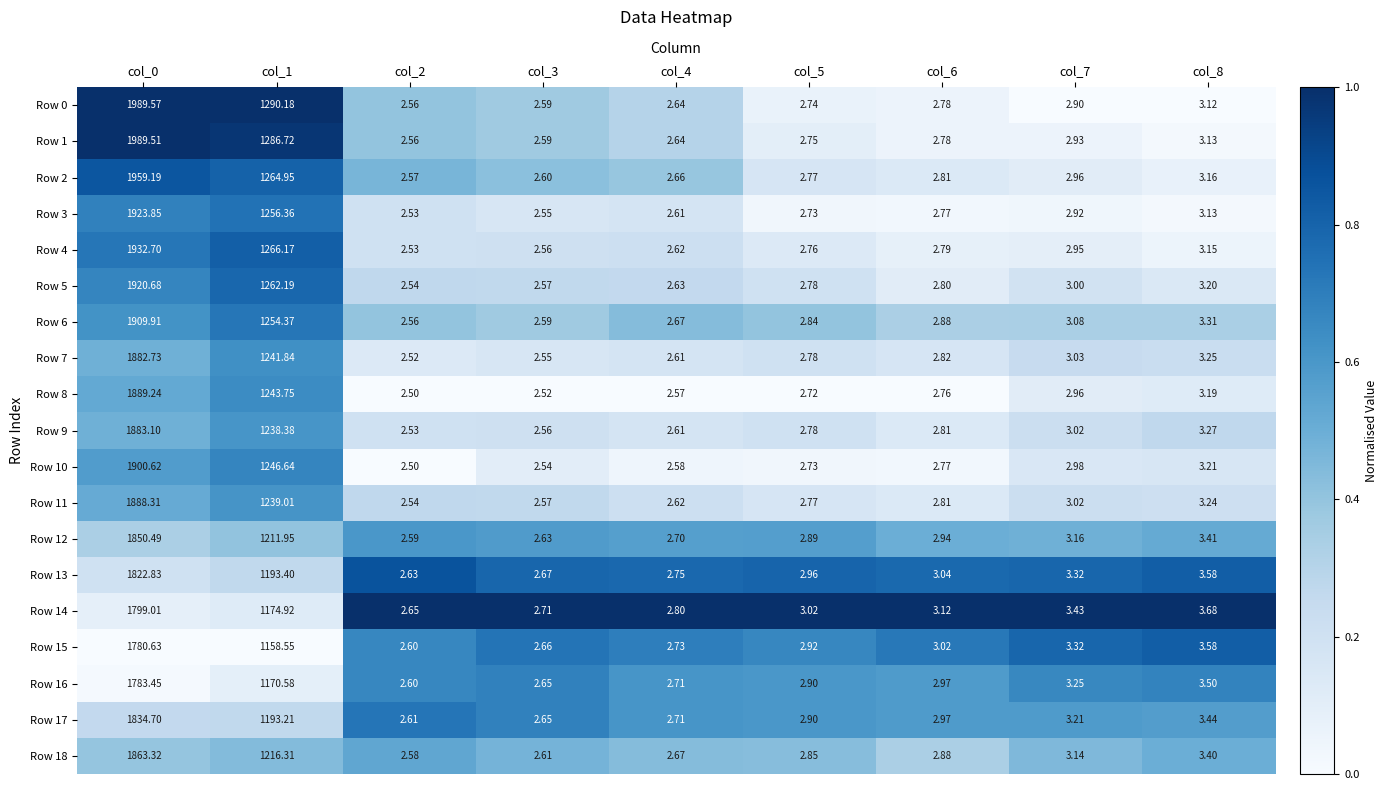

What is the total value across all series at col_7?

58.6